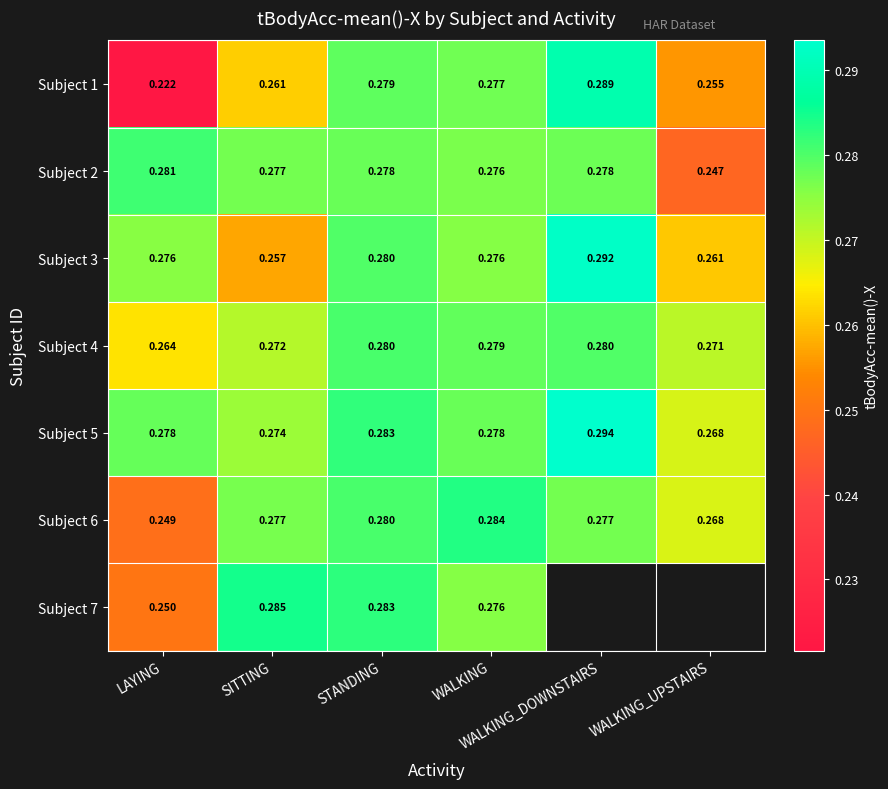

Where is Subject 7 nearest to the value 0?

LAYING